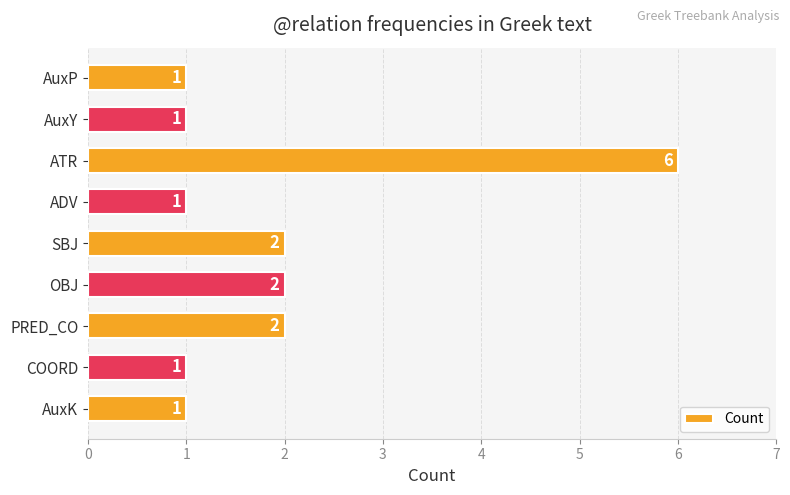

Is it true that the value at SBJ is 3?

False